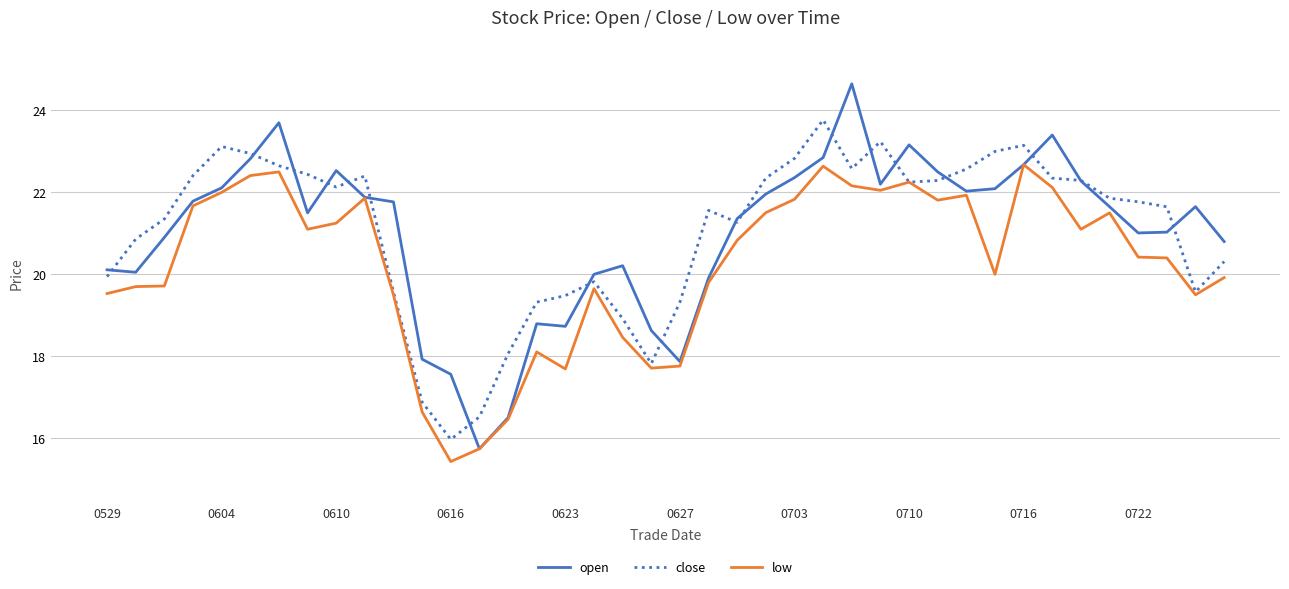

Does the chart have visible grid lines?

Yes